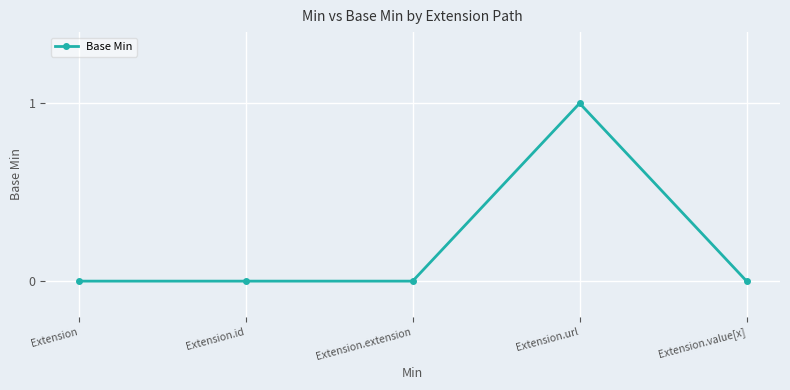

The chart shows a value of 1 at Extension.url. True or false?

True